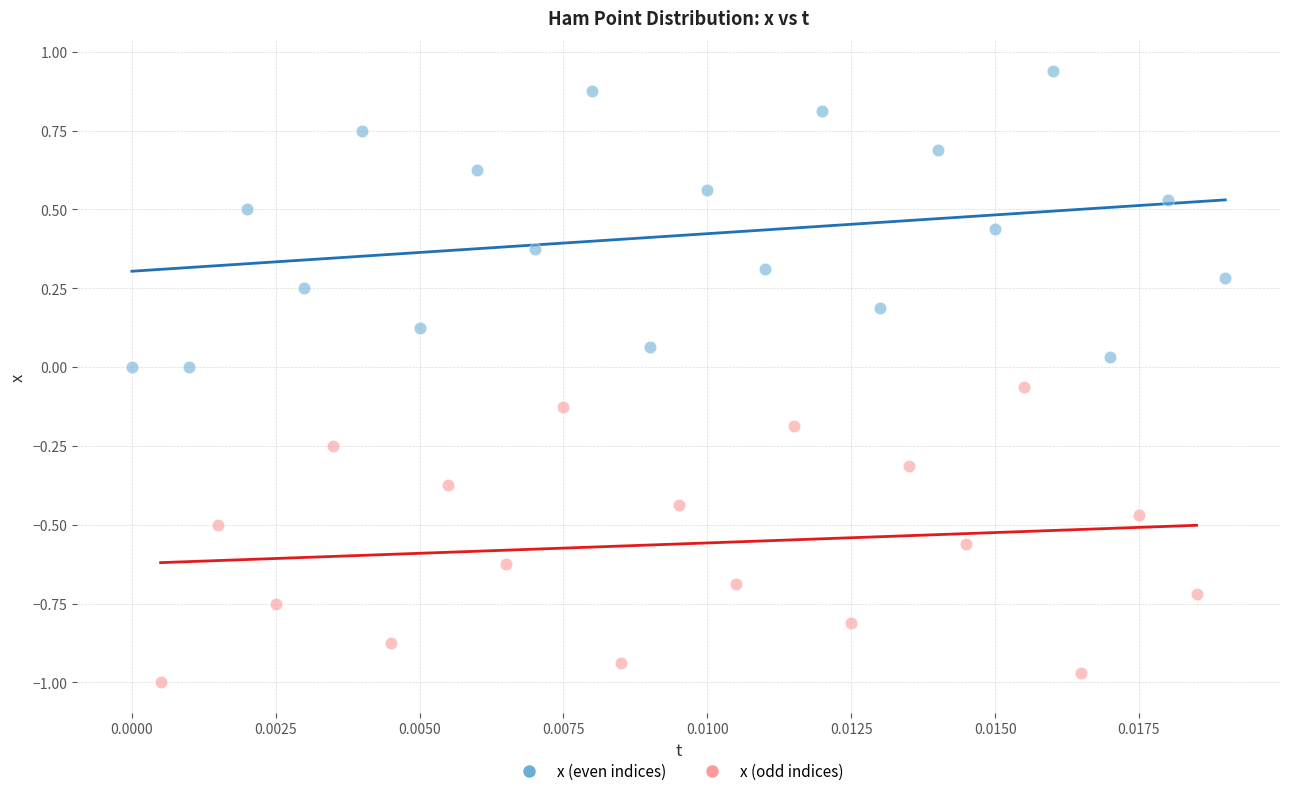

Which series reaches the minimum Y coordinate?

x (odd indices)